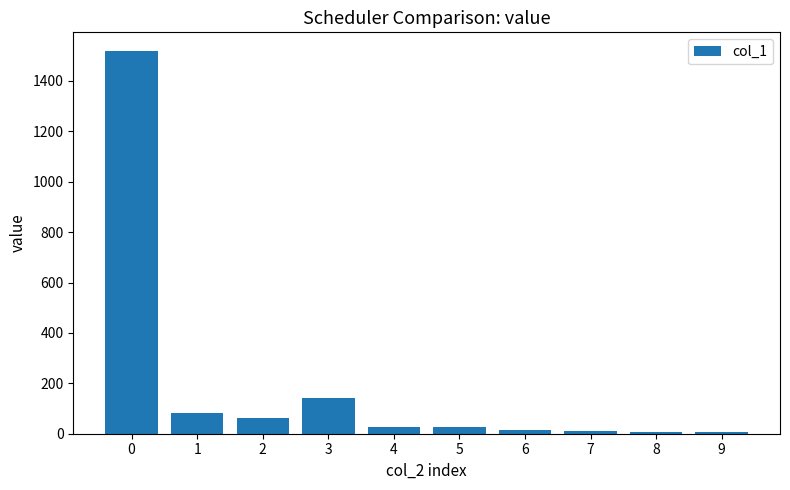

True or false: the data shows 5 at 9.

True